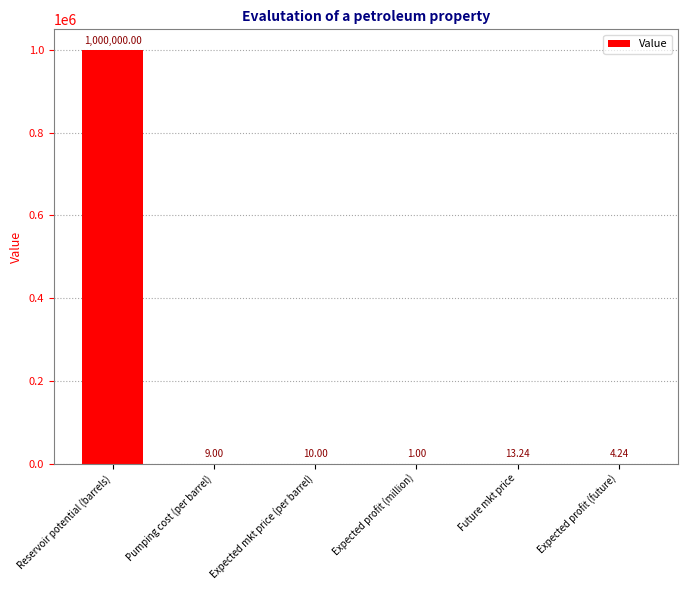

At which category does the chart reach its peak across all series?

Reservoir potential (barrels)